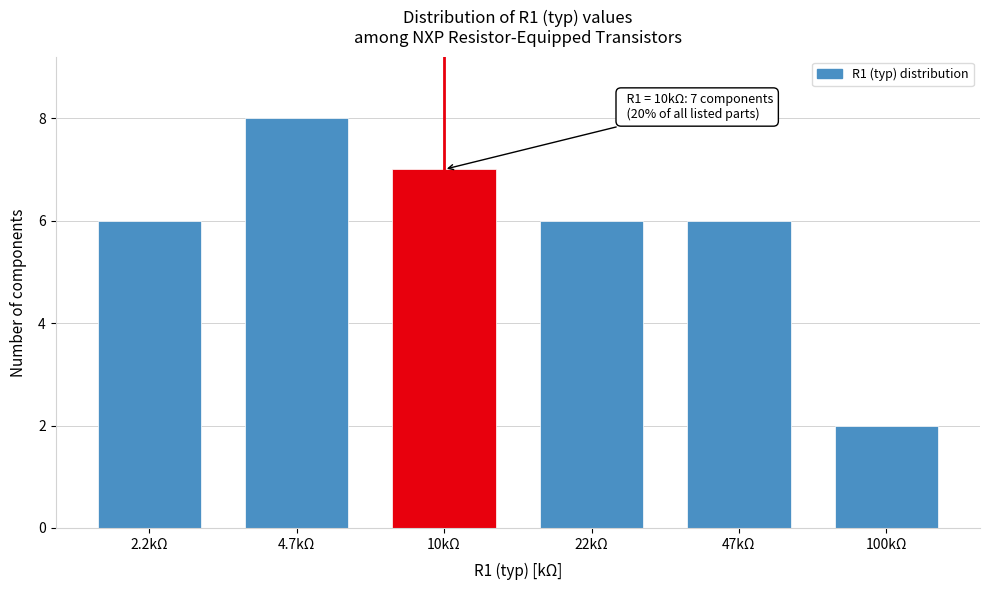

Reading left to right, what are all the values shown in this chart?

6	8	7	6	6	2